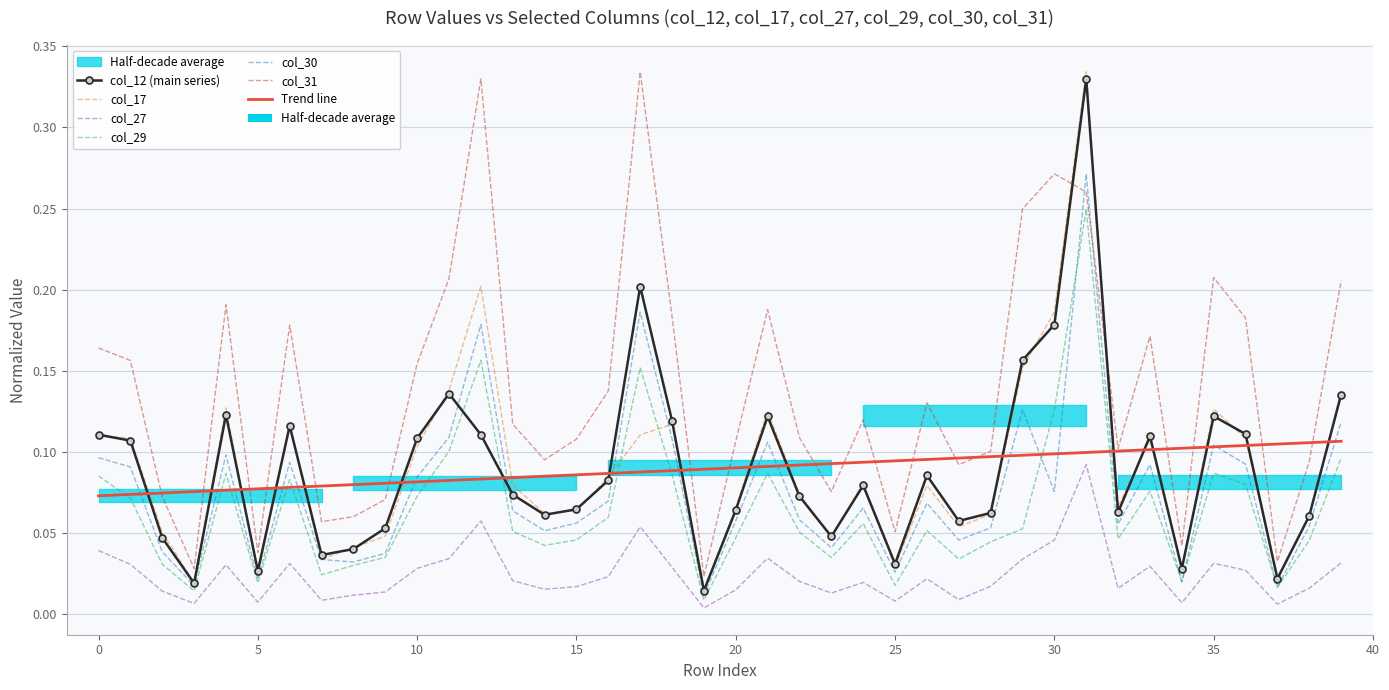

How many intersections are there between col_12 and col_30?

2